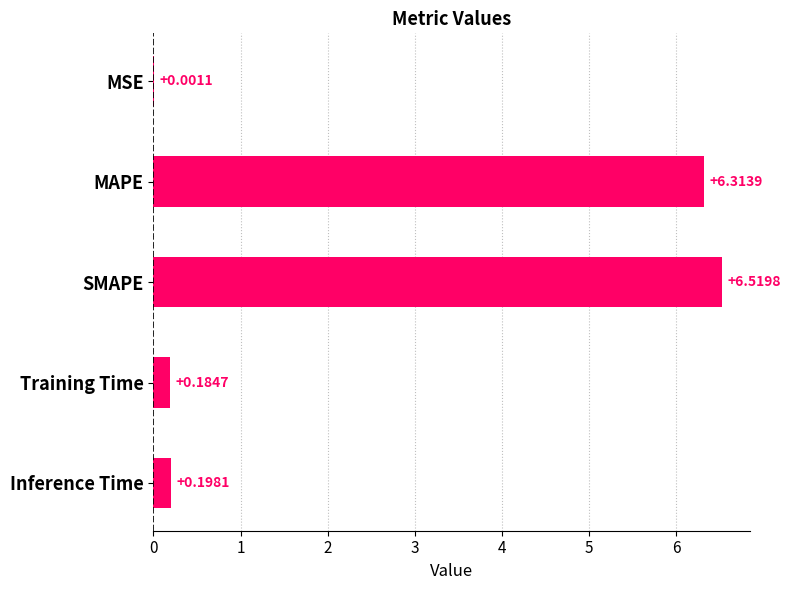

Which category has the highest value across all series?

SMAPE